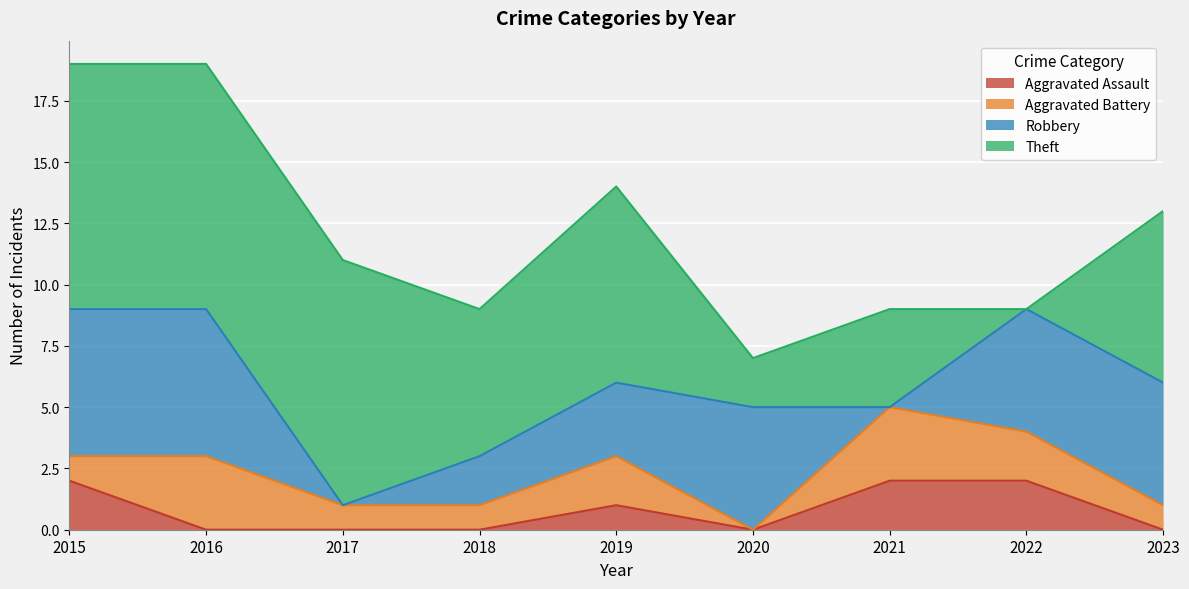

What is the sum of all Aggravated Battery values?

14